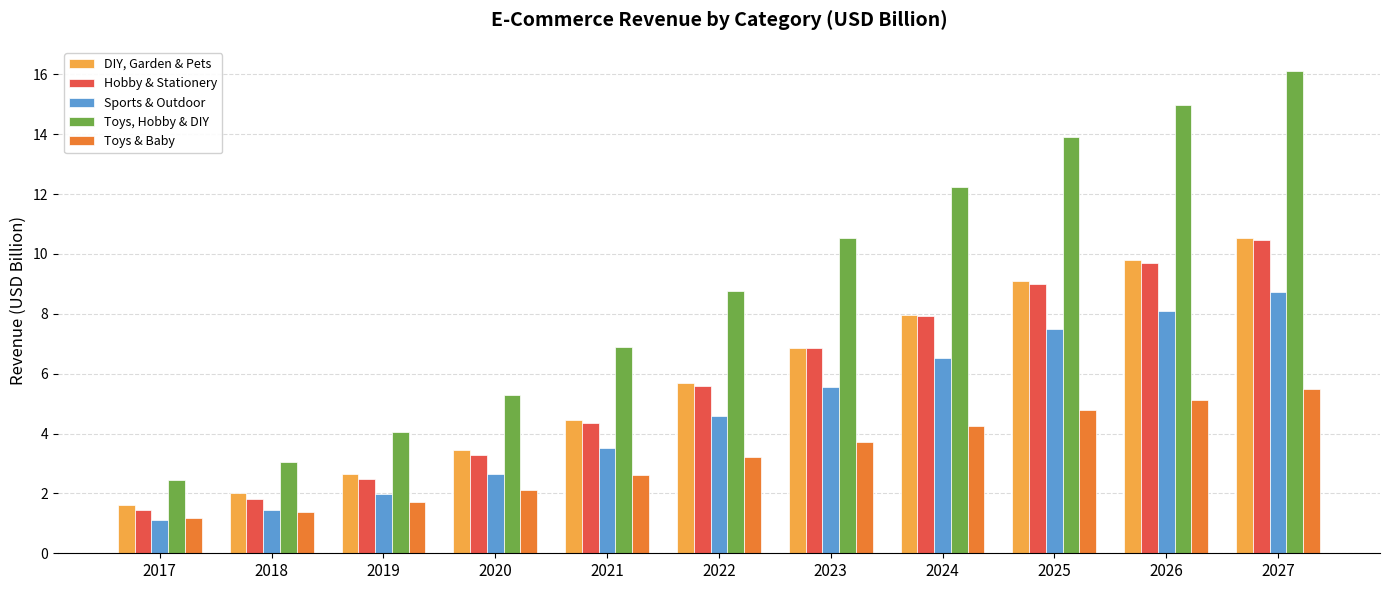

How many values in the Toys, Hobby & DIY series are below 8?

5